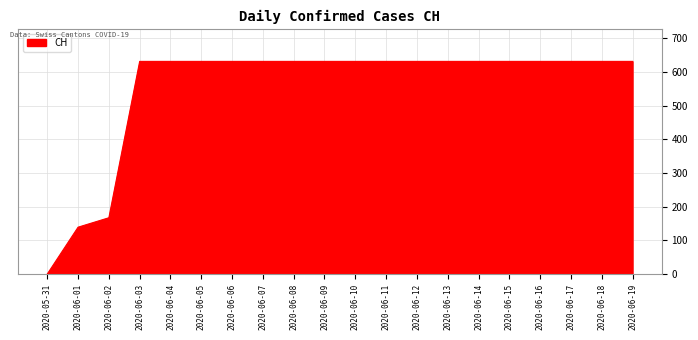

Between 2020-06-13 and 2020-06-01, which is larger?

2020-06-13